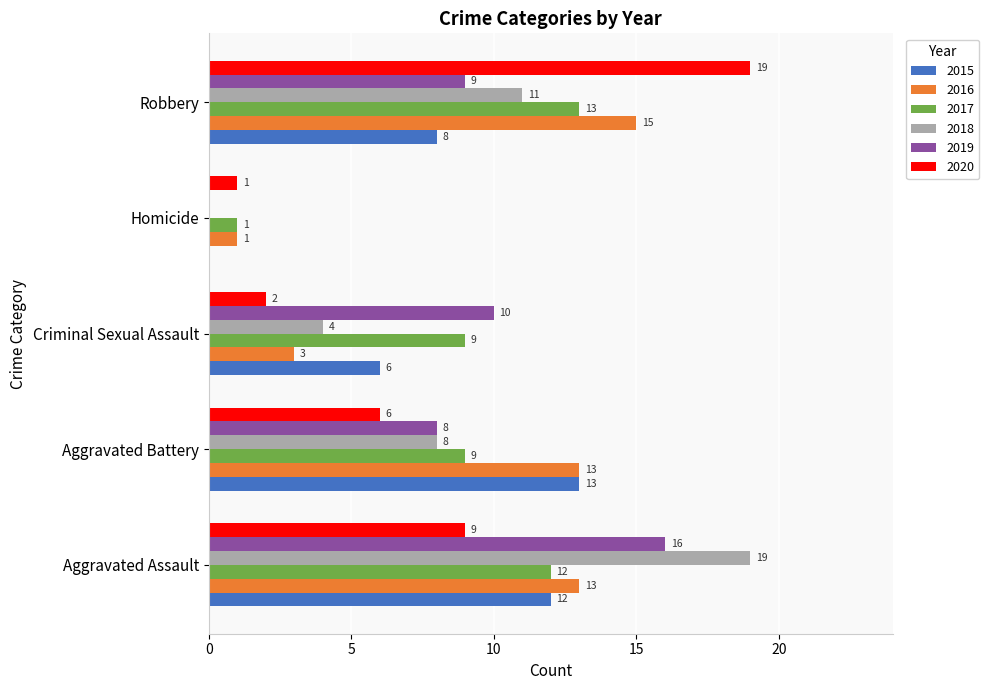

What is the sum of the 2015 values at Homicide and Robbery?

8